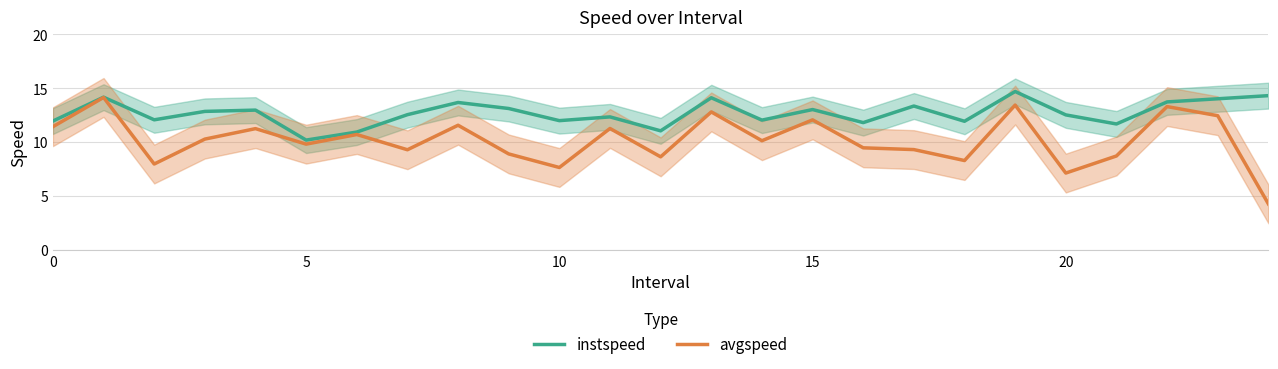

True or false: instspeed and avgspeed cross at least once.

False